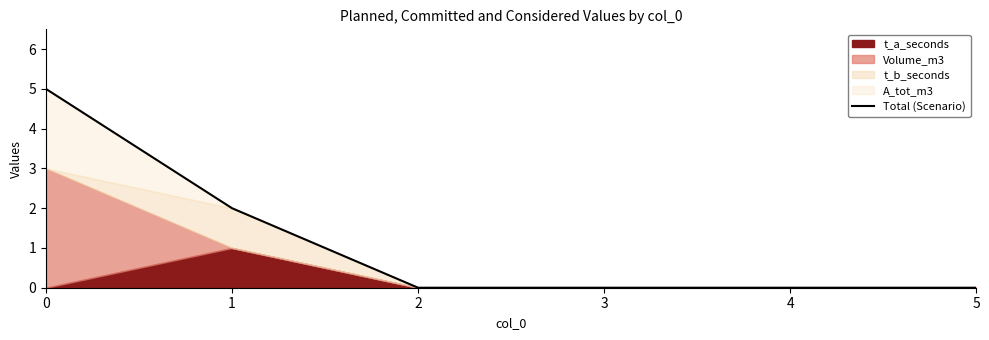

Reading left to right, transcribe all the data shown in this chart.

0=5	1=2	2=0	3=0	4=0	5=0